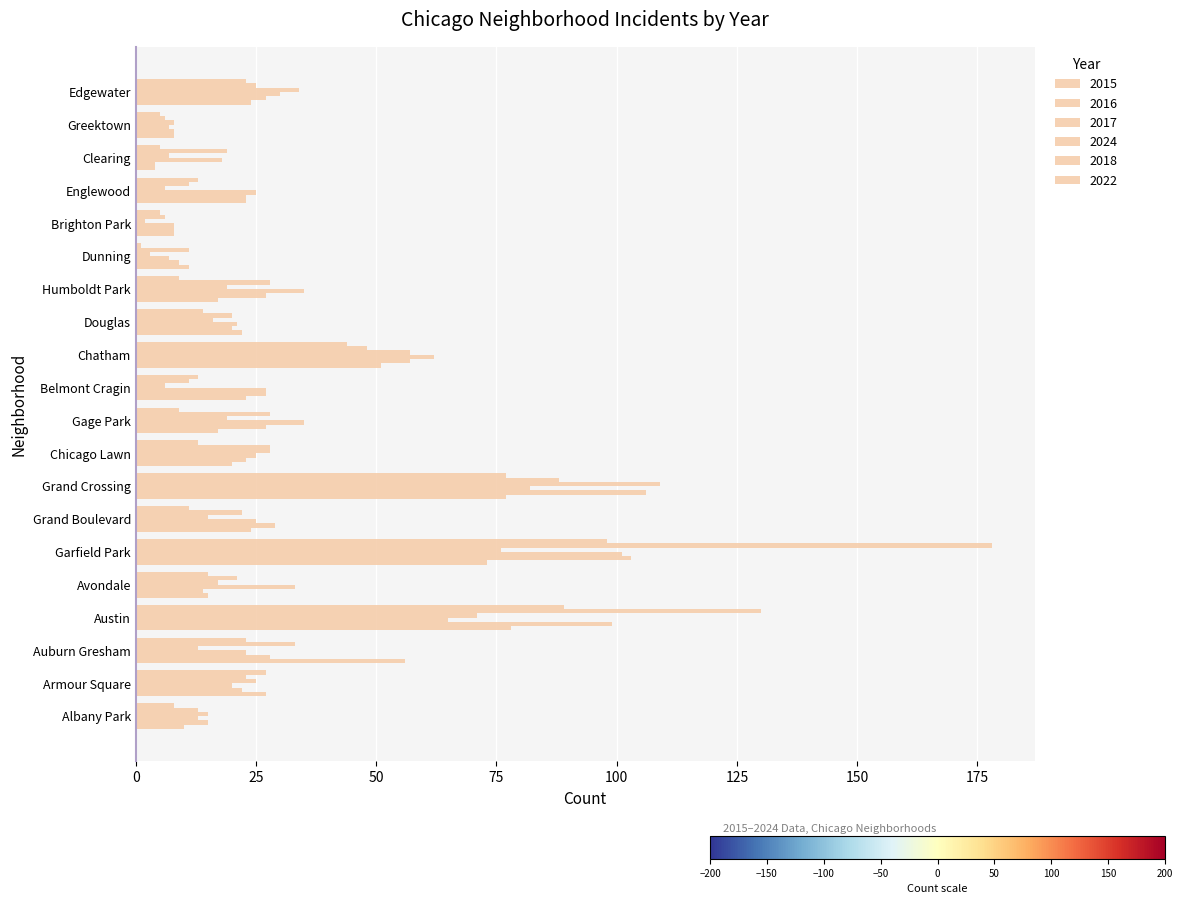

What is the difference between the maximum and minimum values in the 2018 series?

172